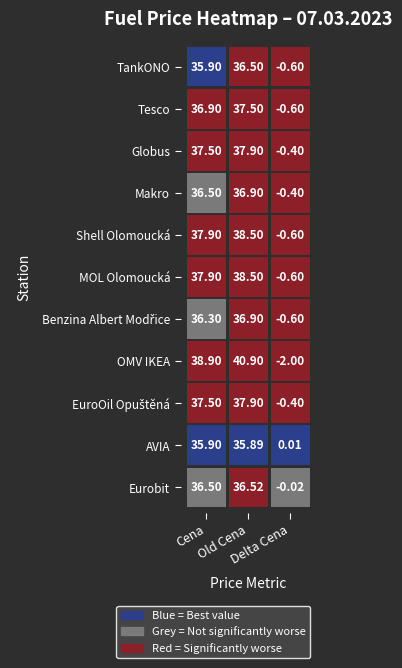

The value of Old Cena at EuroOil Opuštěná is 15.8. True or false?

False